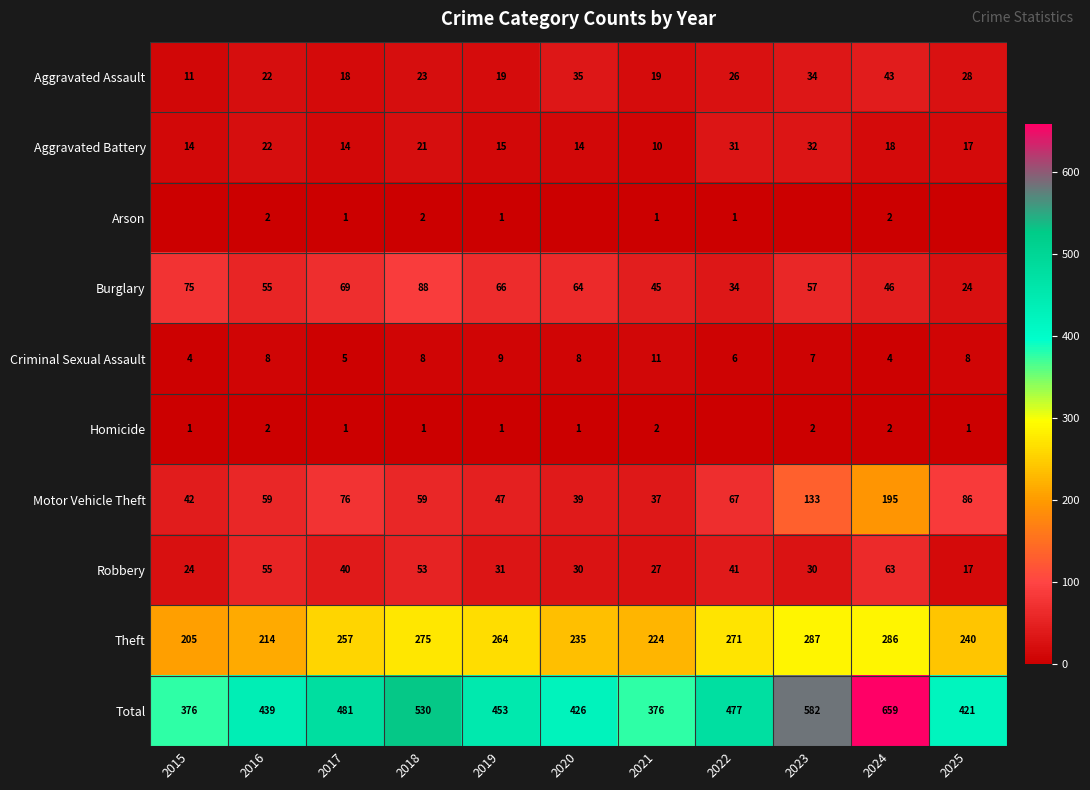

Which category has the highest value across all series?

2024